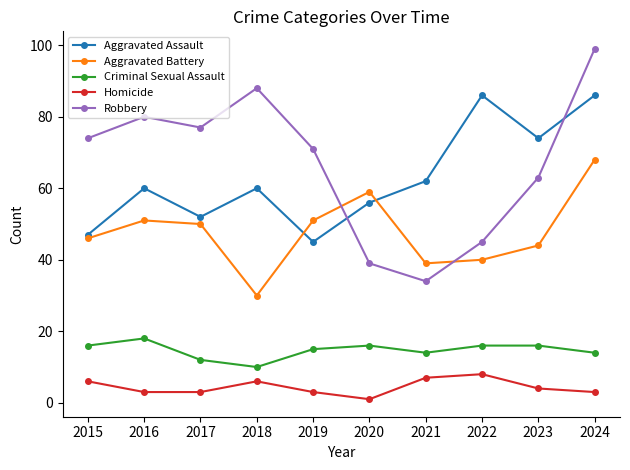

How many data points in Homicide are less than 4?

5